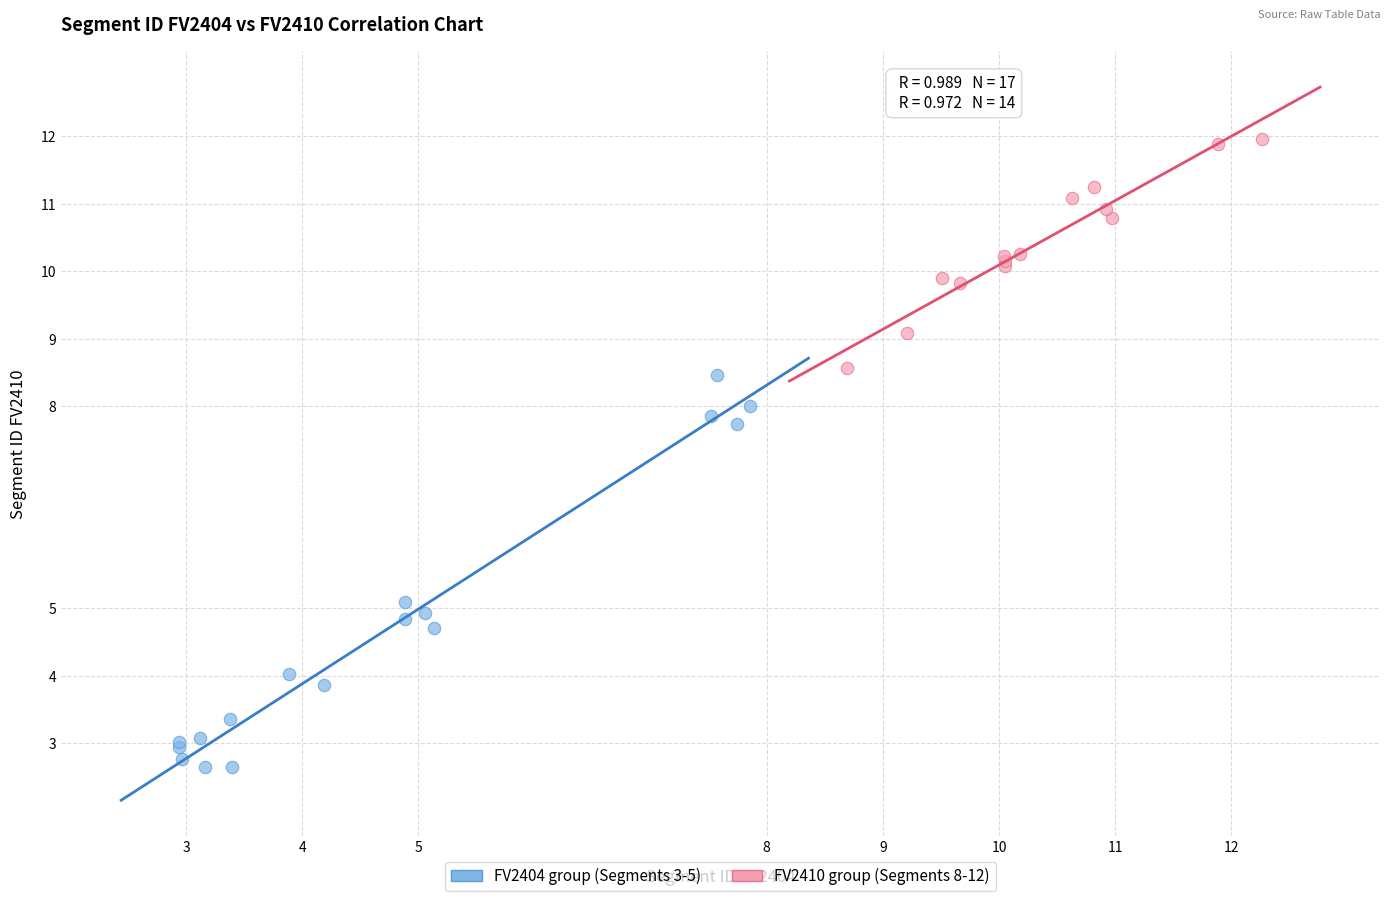

Which series has the largest Y range (max minus min)?

FV2404 group (Segments 3-5)